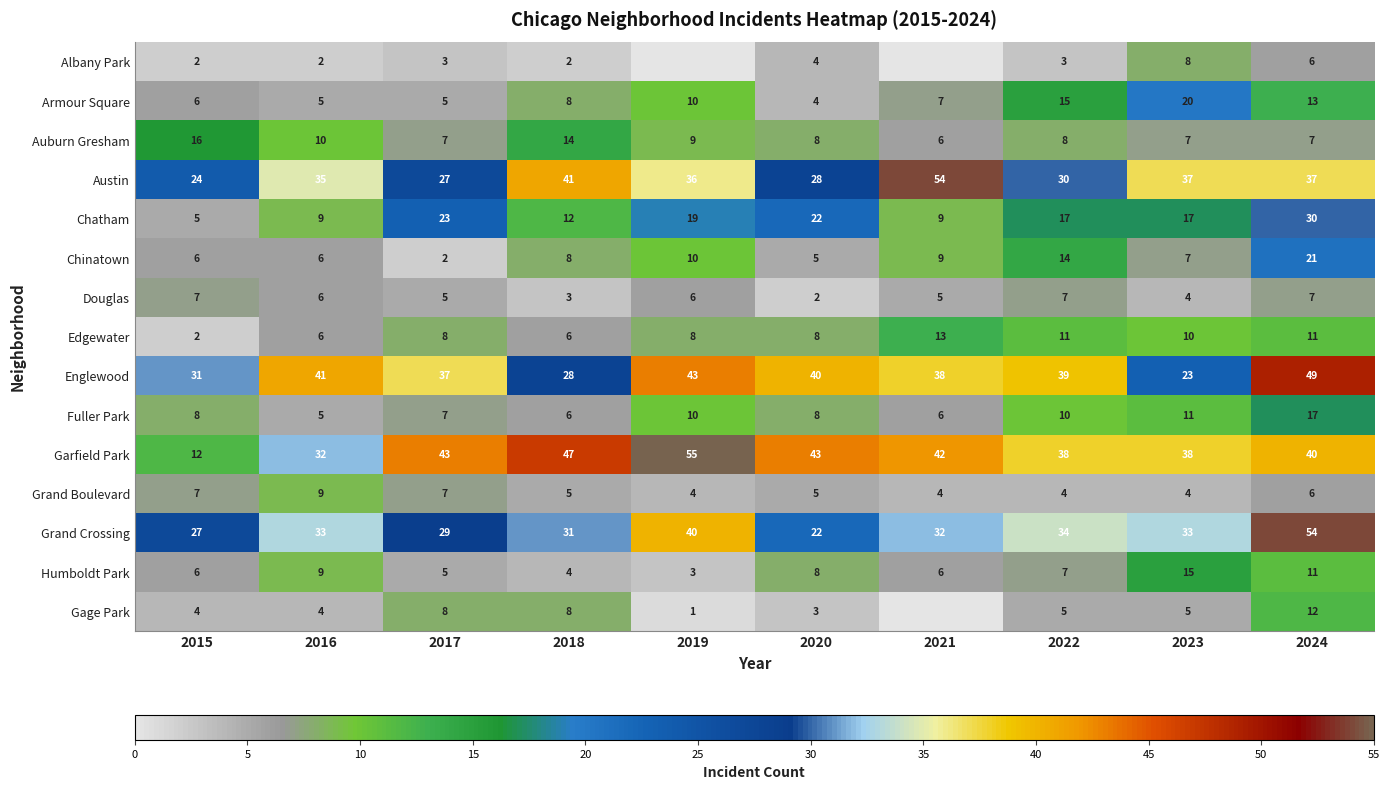

Which series changed the most between 2022 and 2023?

Englewood